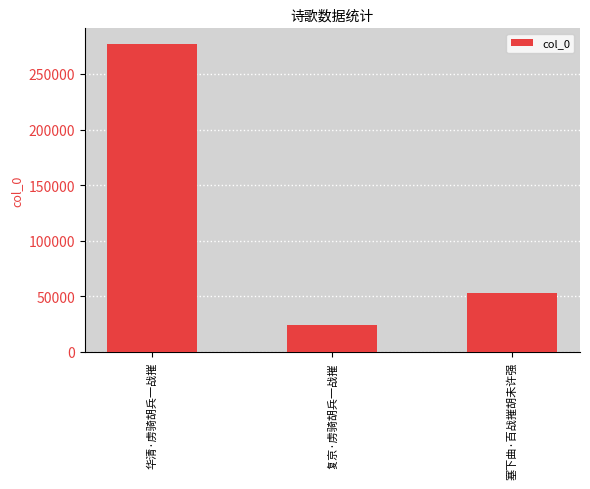

Reading left to right, list all the values displayed in this chart.

华清·虏骑胡兵一战摧=277218	复京·虏骑胡兵一战摧=23811	塞下曲·百战摧胡未许强=53039